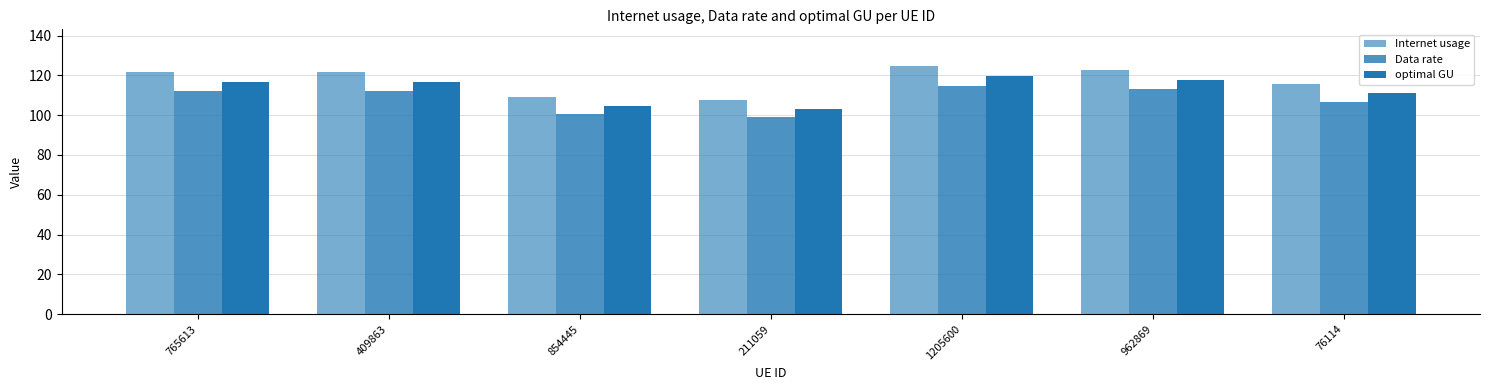

How many values in the Data rate series are below 112?

3